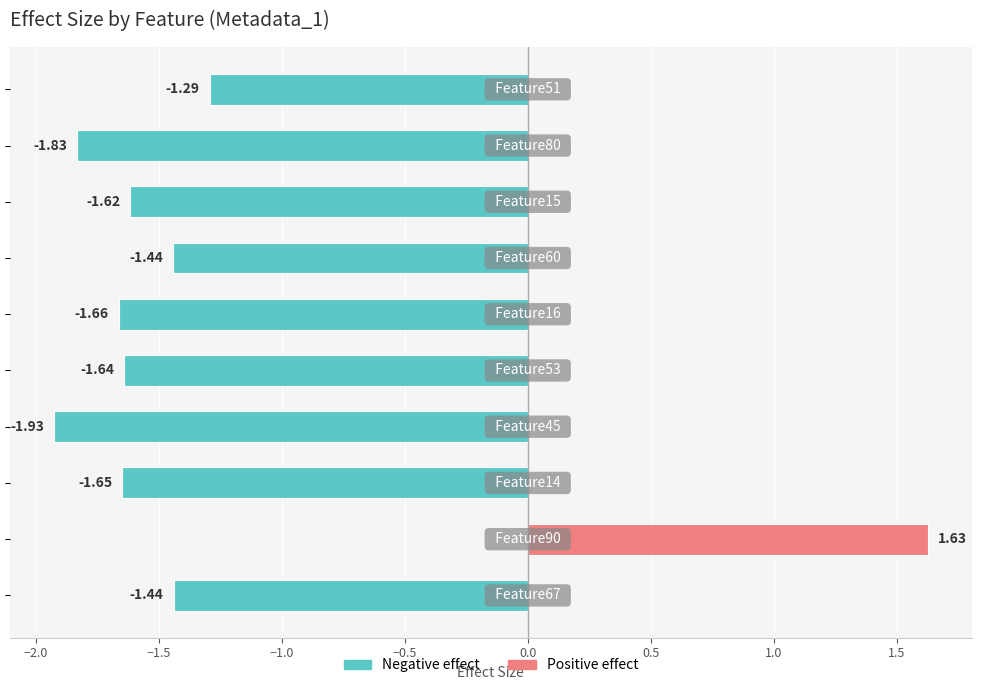

What is the sum of all values?

-12.9